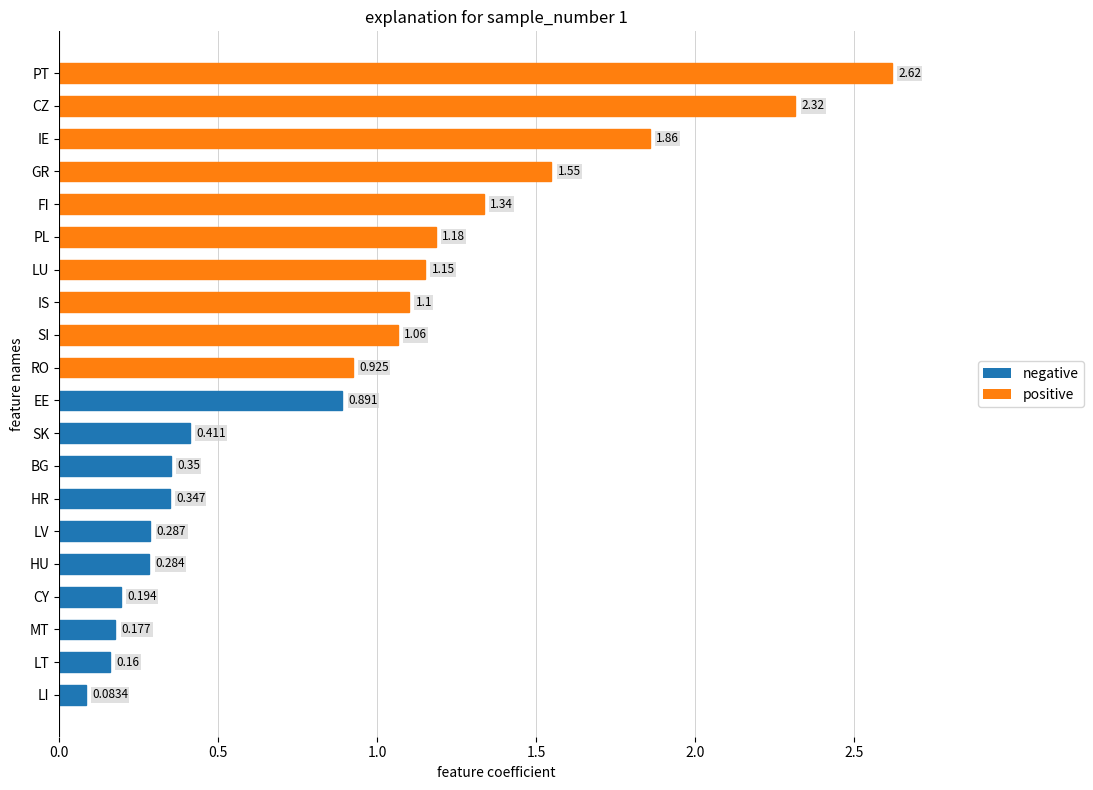

How many bars are there in total?

20